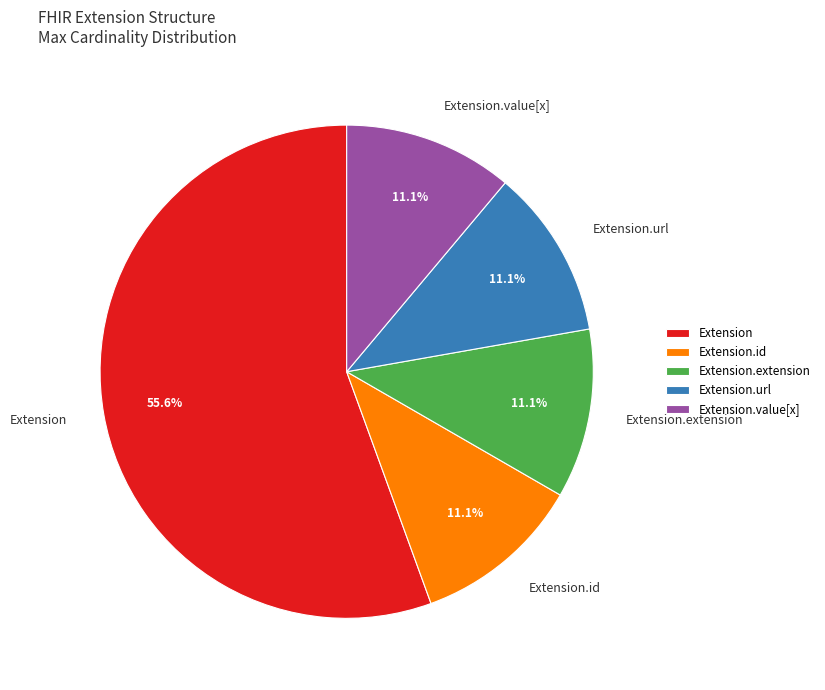

Is there any slice that represents more than half of the pie?

Yes